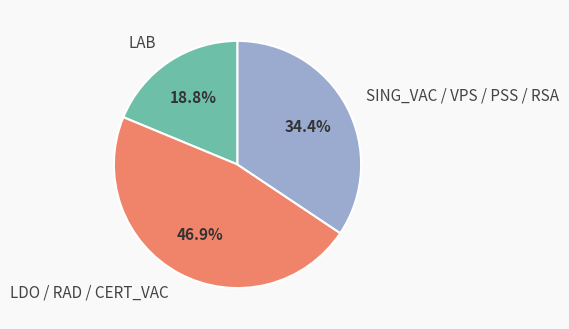

What is the total percentage of LDO / RAD / CERT_VAC and LAB?

65.6%